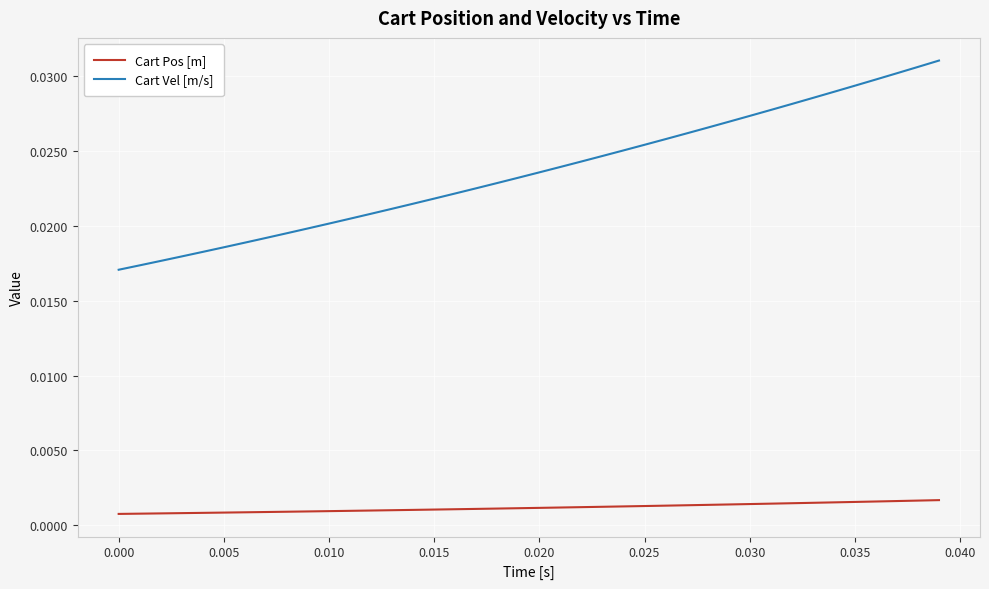

True or false: Cart Pos [m] and Cart Vel [m/s] cross at least once.

False